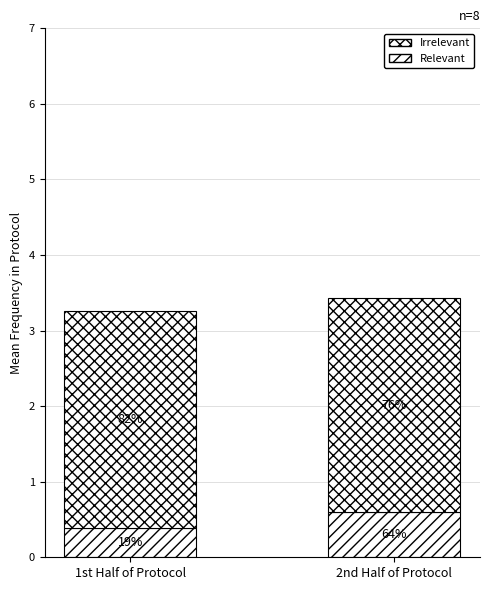

Which category has the lowest value in the Irrelevant series?

2nd Half of Protocol